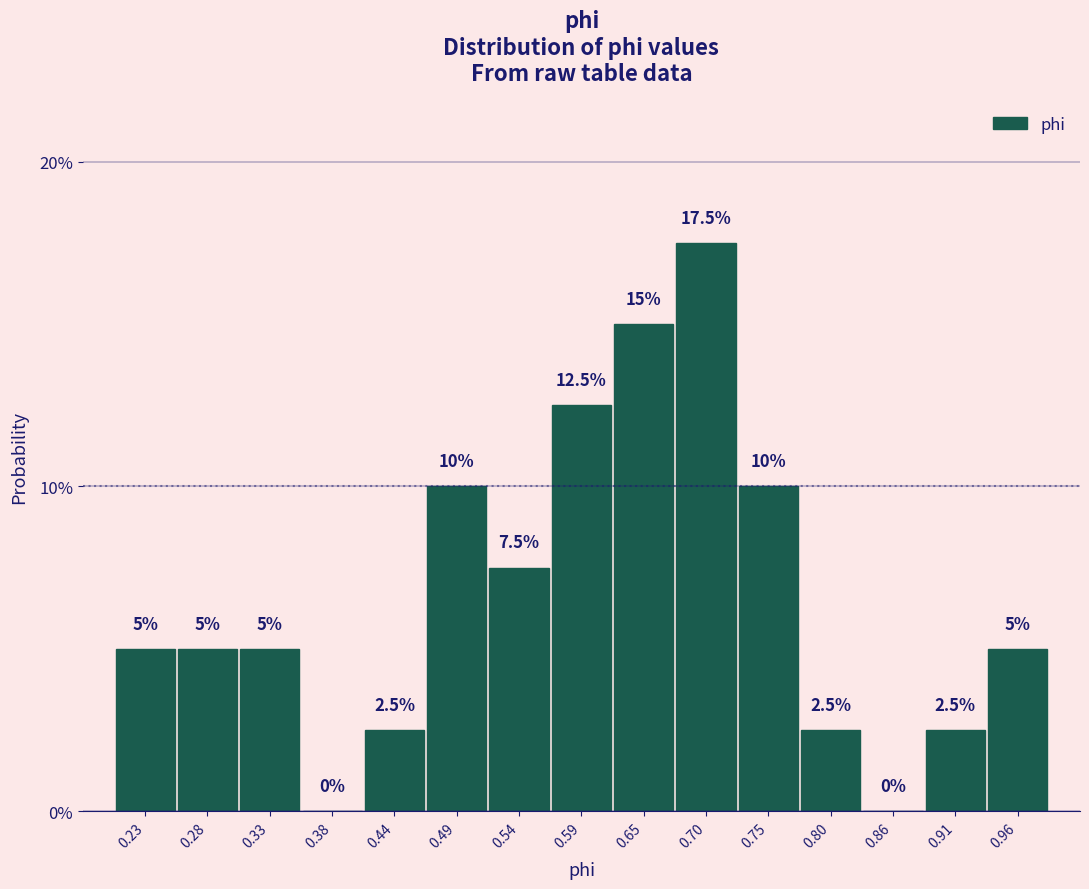

What is the height of the bar covering 0.73 to 0.78 on the x-axis? The bar edges are not printed on the chart, so give them approximately, as read against the axis.

10.0